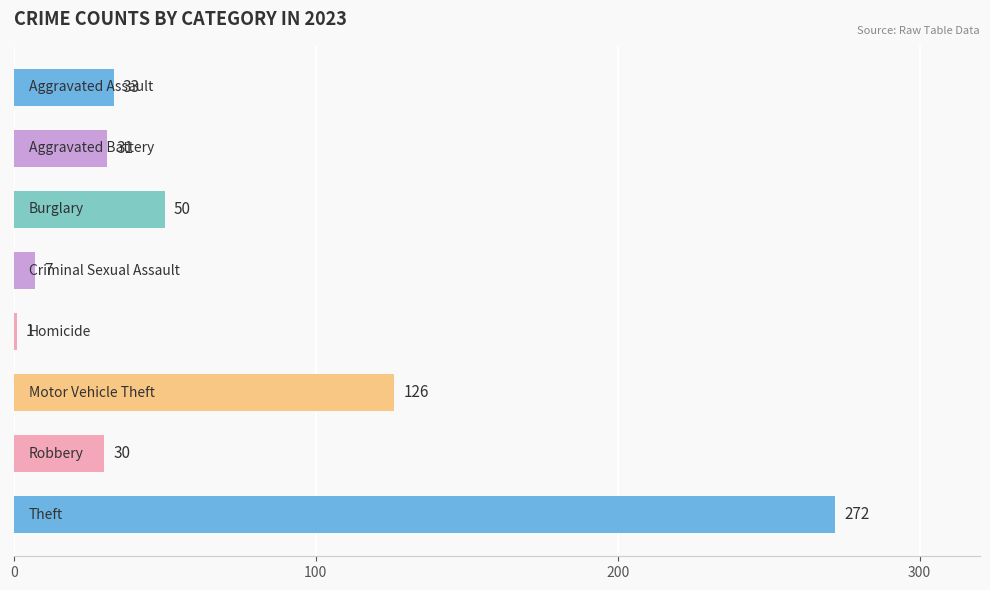

Does the chart contain stacked bars?

No